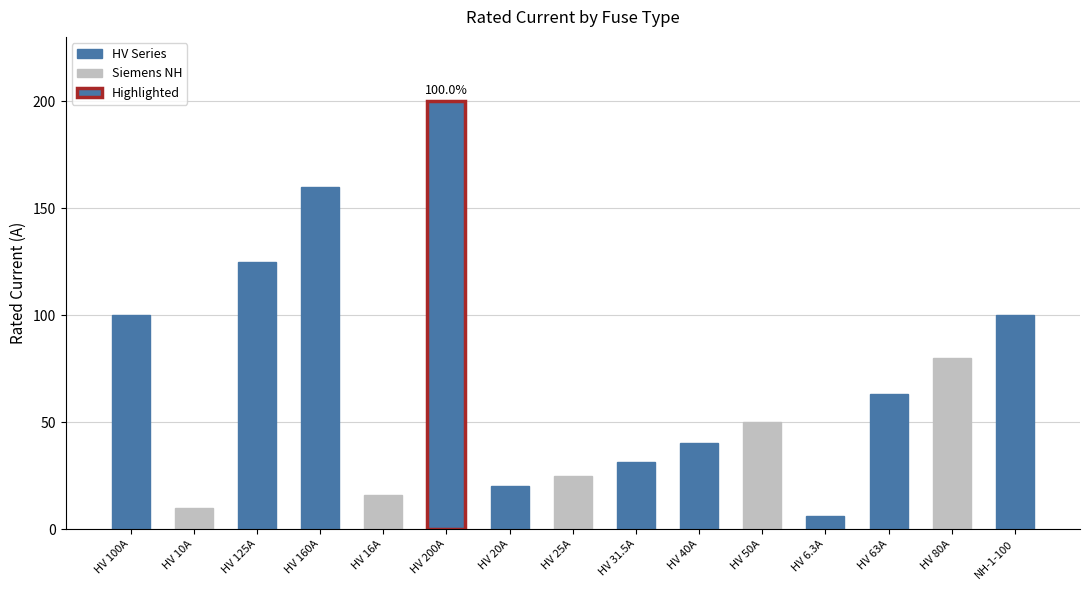

How many distinct data groups are displayed?

1